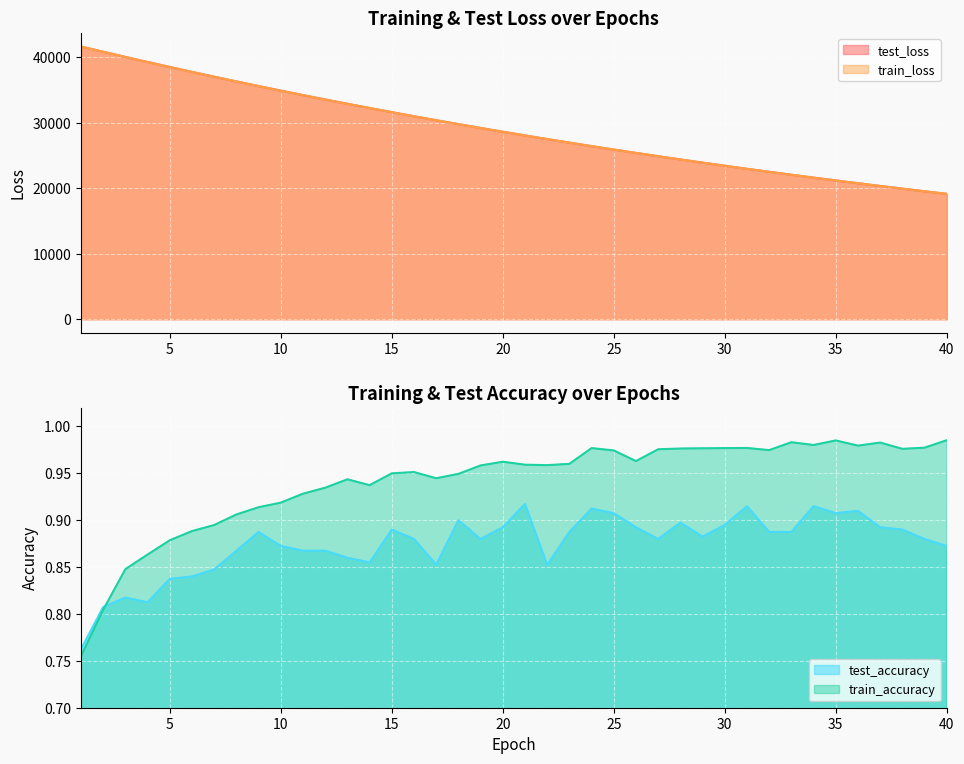

Count the number of categories in the chart.

40